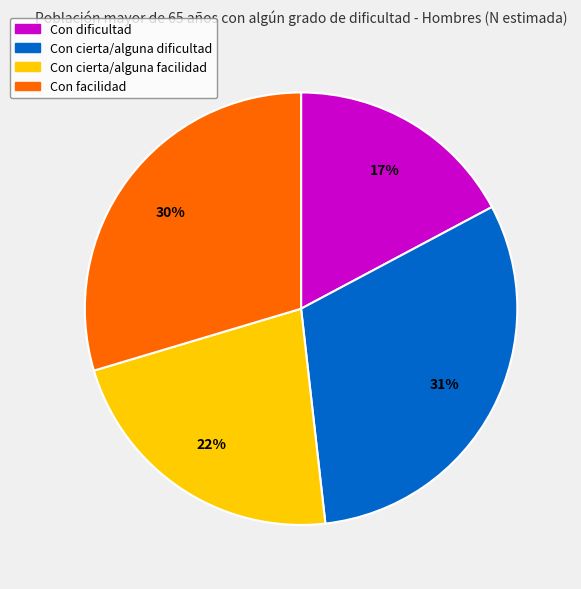

Do Con dificultad and Con facilidad together represent more than half of the pie?

No